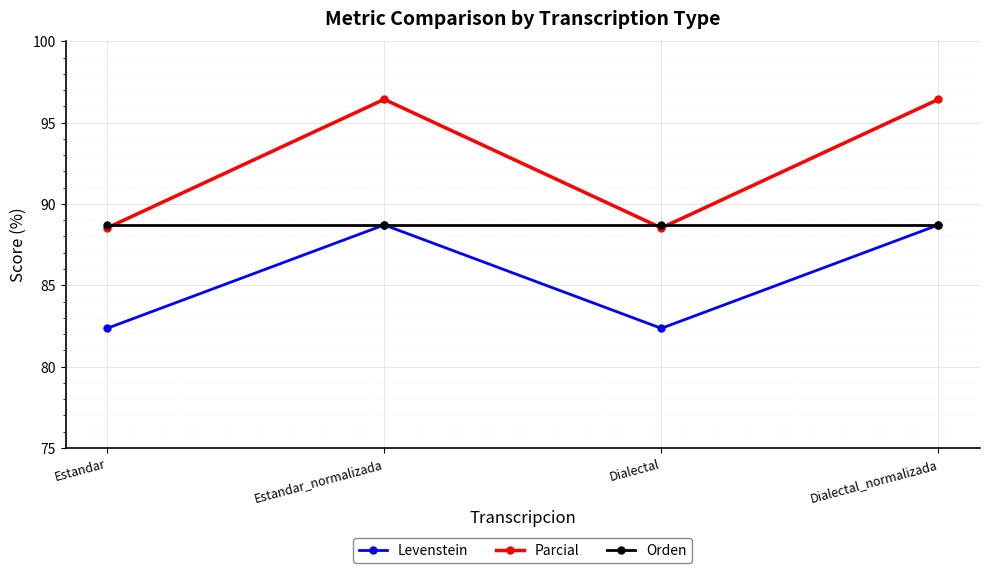

How many lines are shown in the chart?

3